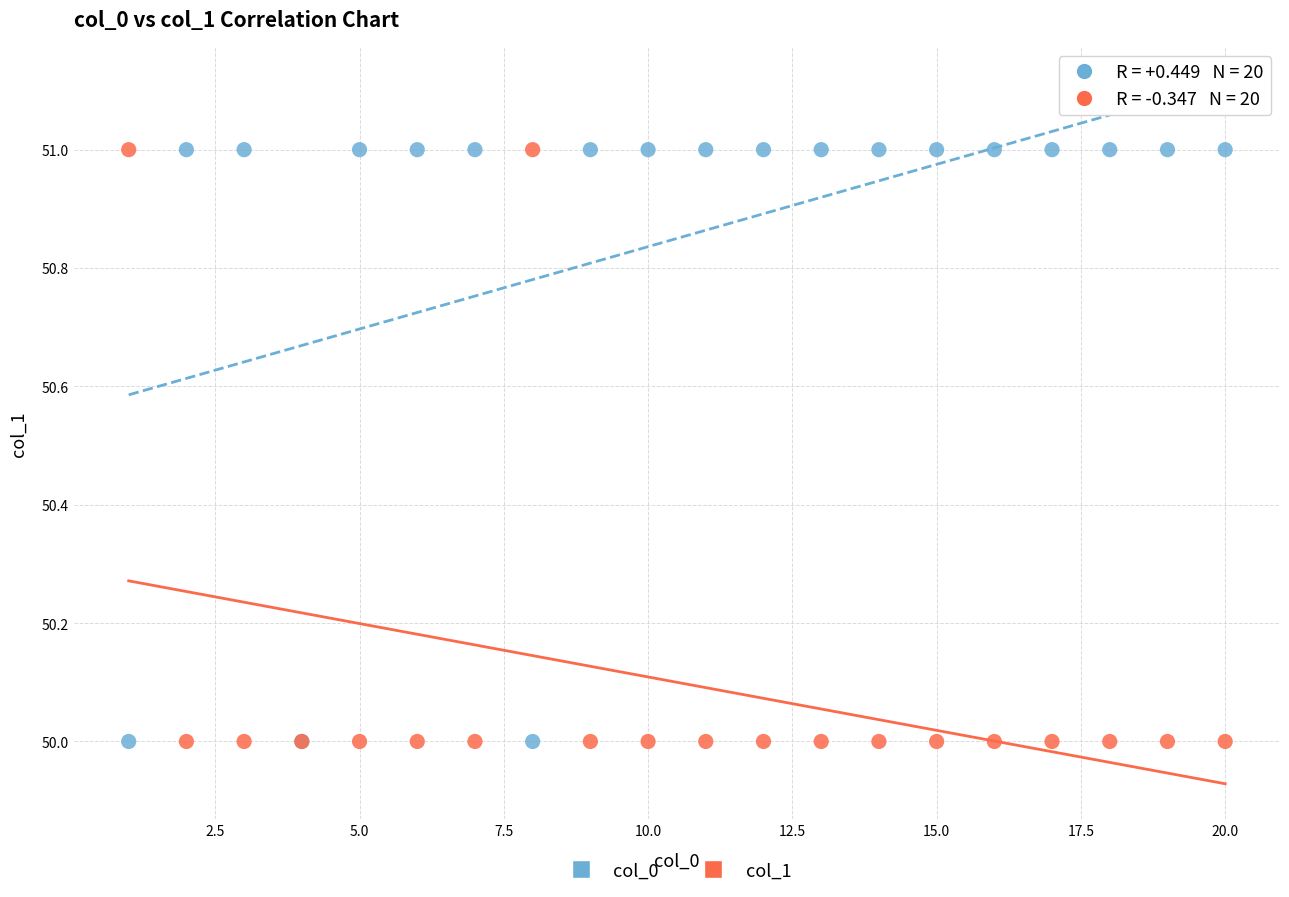

What are all the series names shown in the legend?

col_0, col_1